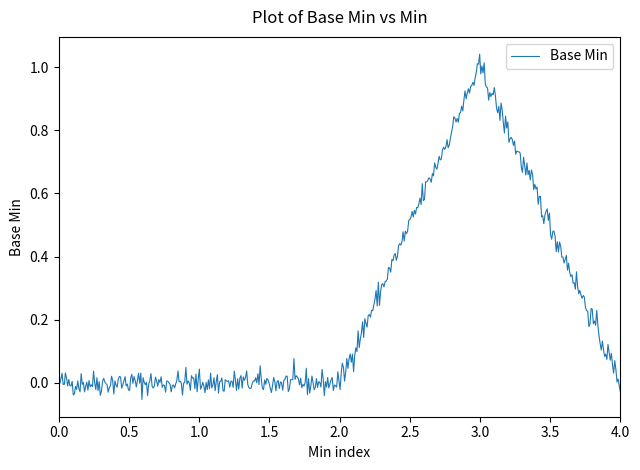

What is the difference between the maximum and second lowest values?

1.1